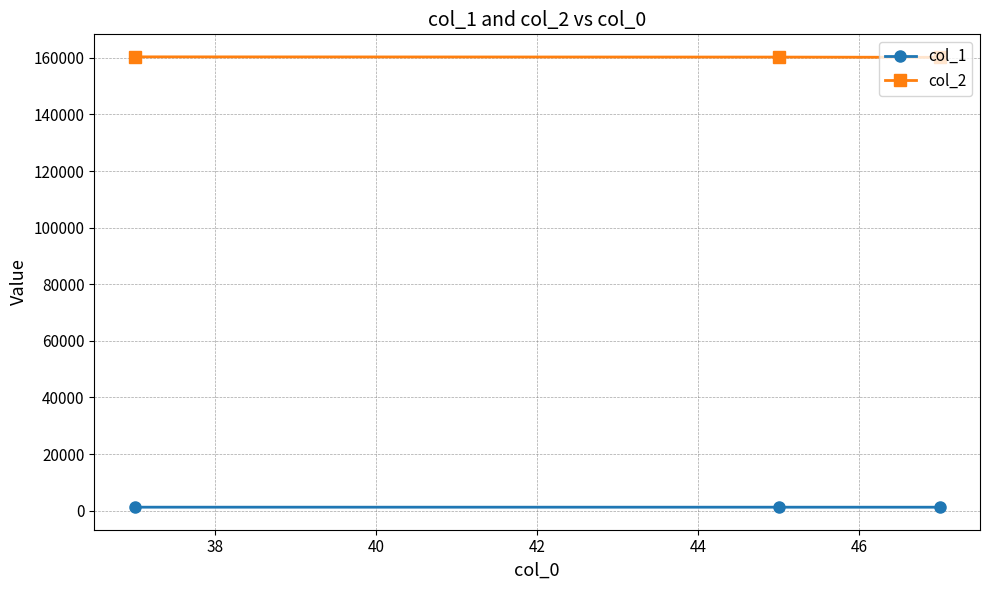

Rank the series by their maximum value, from highest to lowest.

col_2, col_1